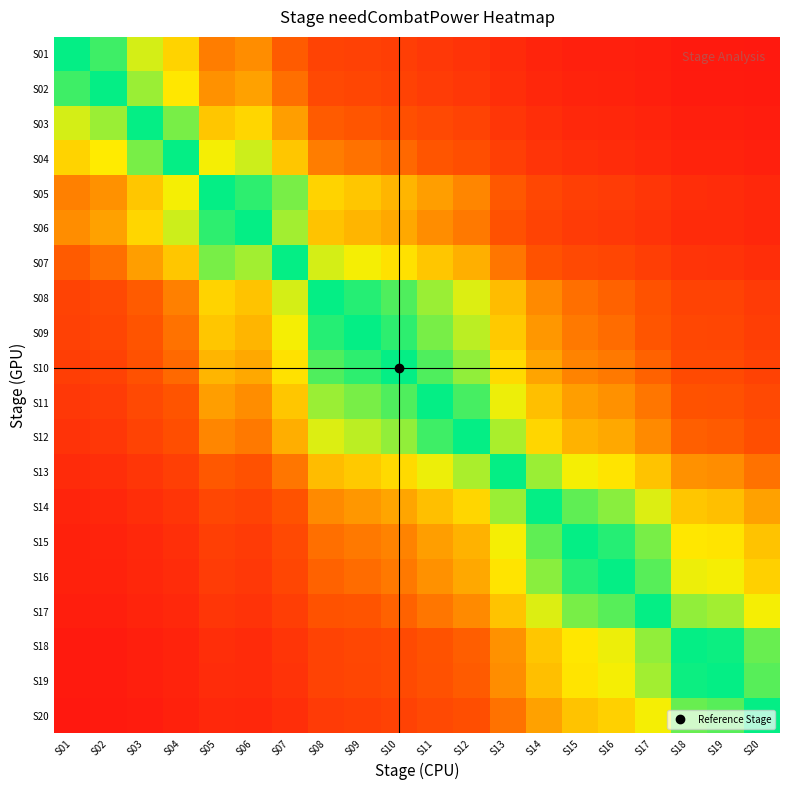

How many distinct data groups are displayed?

20